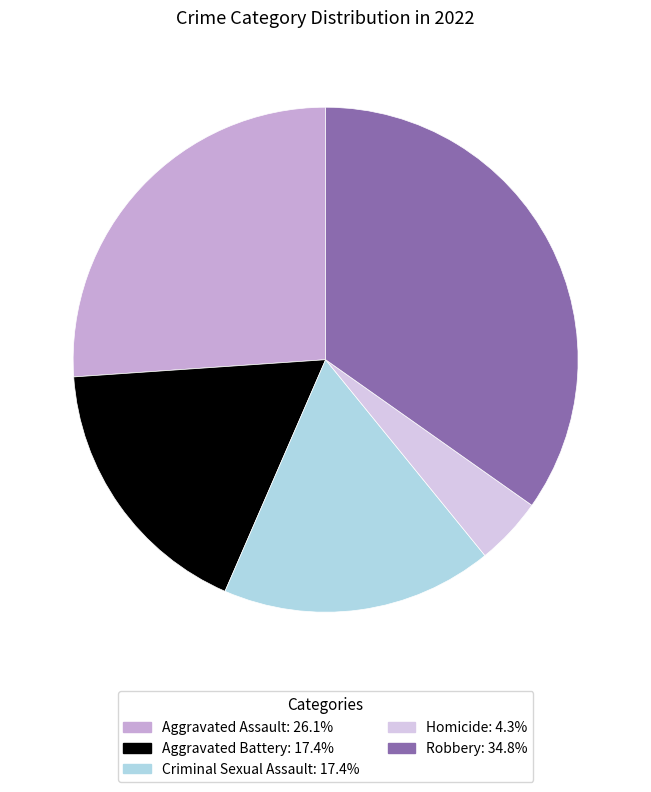

Rank the categories by value from lowest to highest.

Homicide, Aggravated Battery, Criminal Sexual Assault, Aggravated Assault, Robbery